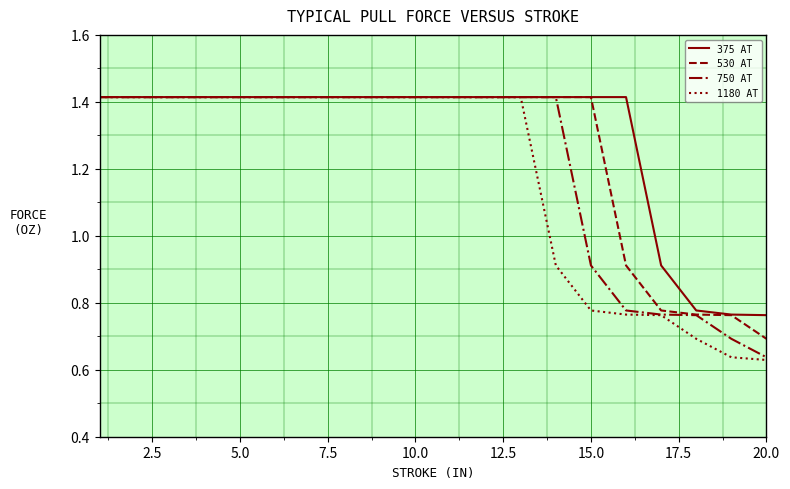

Which series has the widest spread of values?

1180 AT